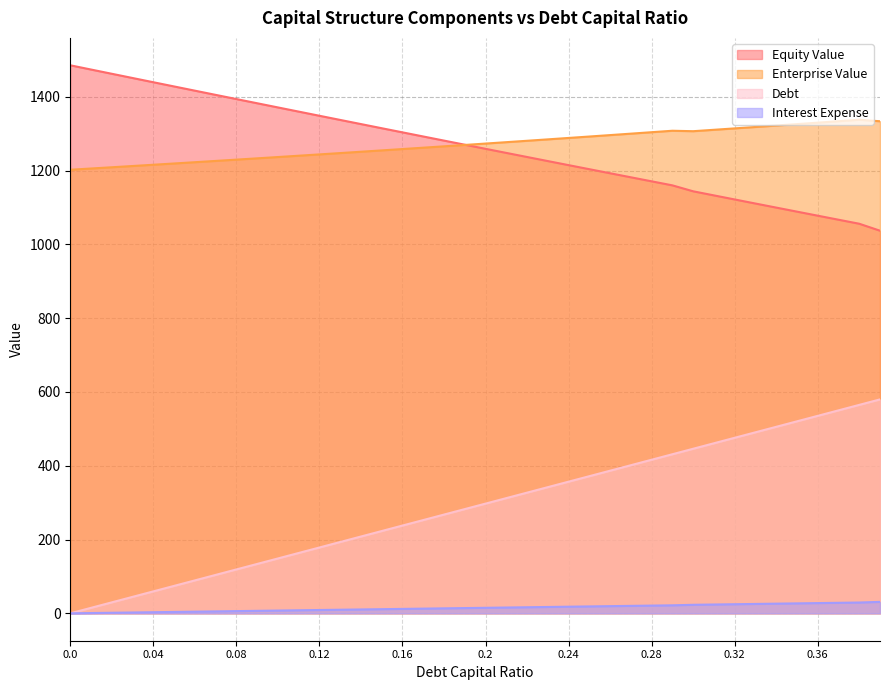

What is the maximum value for Debt?

579.8